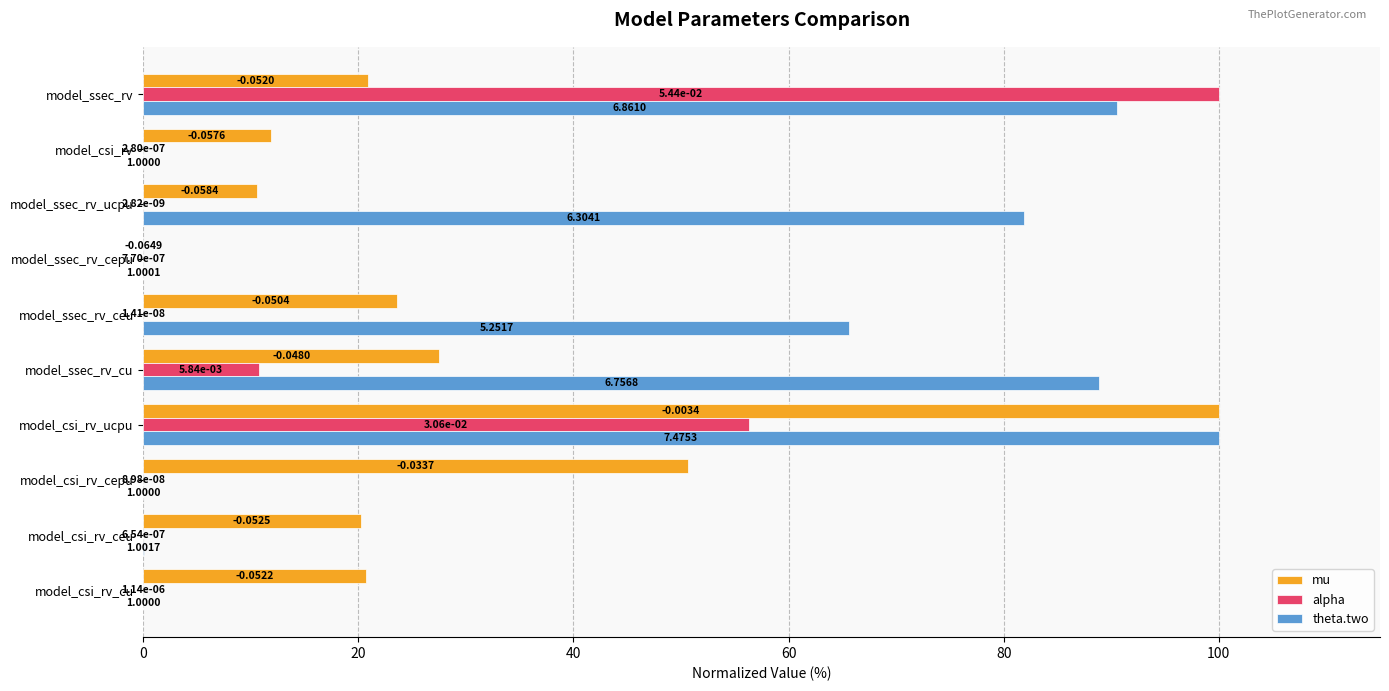

Reading left to right, transcribe all the data shown in this chart.

mu: 20.7	20.2	50.7	100.0	27.5	23.6	0.0	10.5	11.8	20.9
alpha: 0.0	0.0	0.0	56.3	10.7	0.0	0.0	0.0	0.0	100.0
theta.two: 0.0	0.0	0.0	100.0	88.9	65.7	0.0	81.9	0.0	90.5